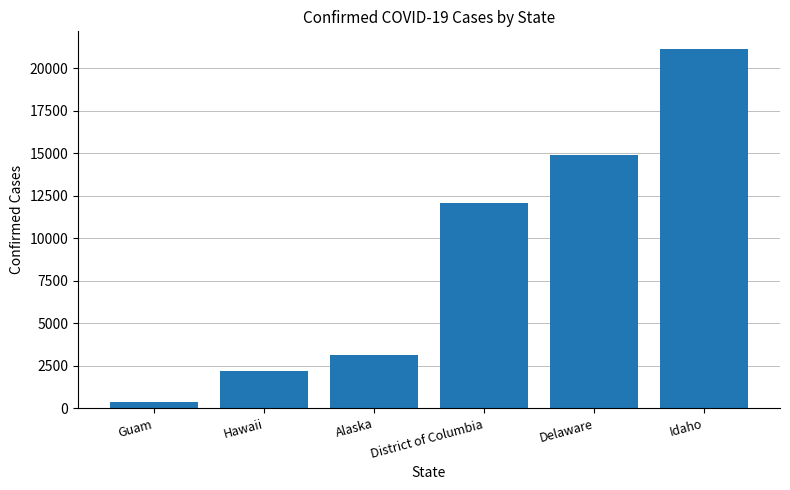

How many data points are less than 12057?

3